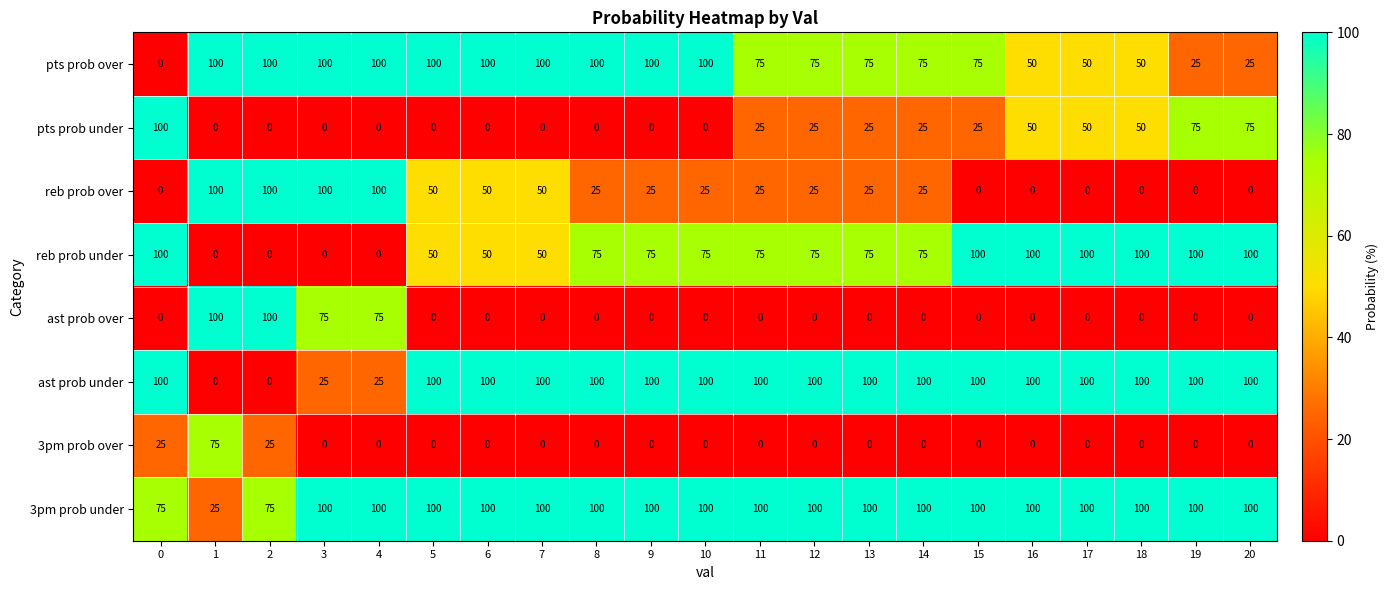

How many distinct data groups are displayed?

8